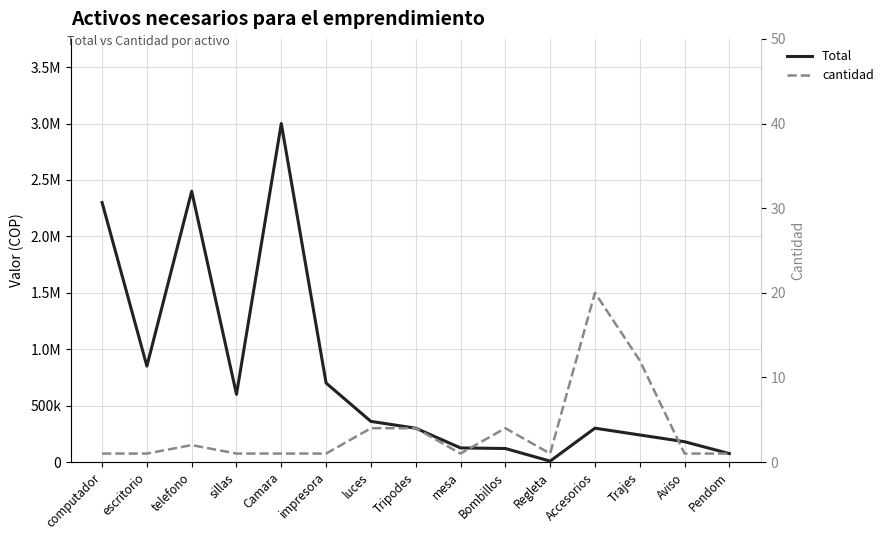

Which series has the largest total across all categories?

Total